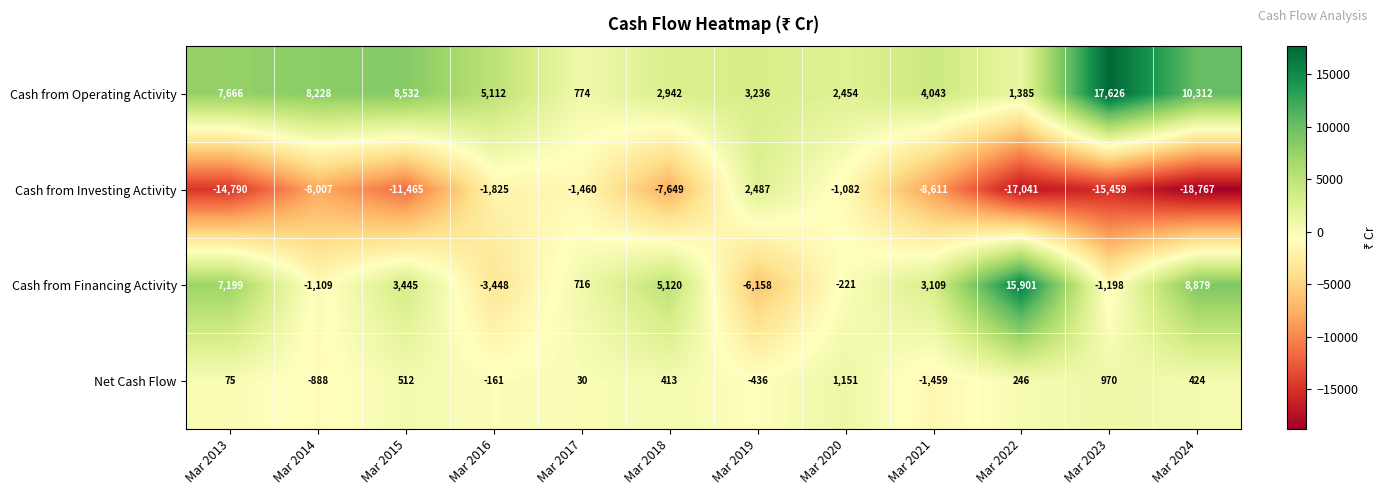

What is the difference between the second highest and minimum values in the Net Cash Flow series?

2429